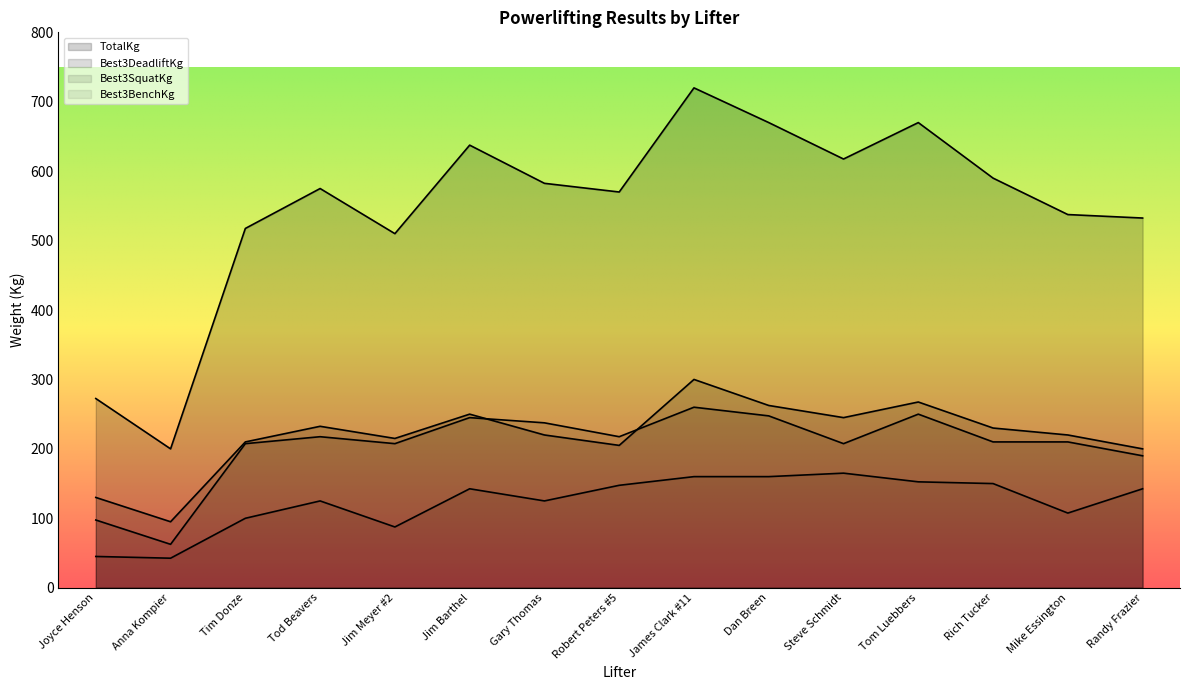

What is the smallest value displayed?

42.5